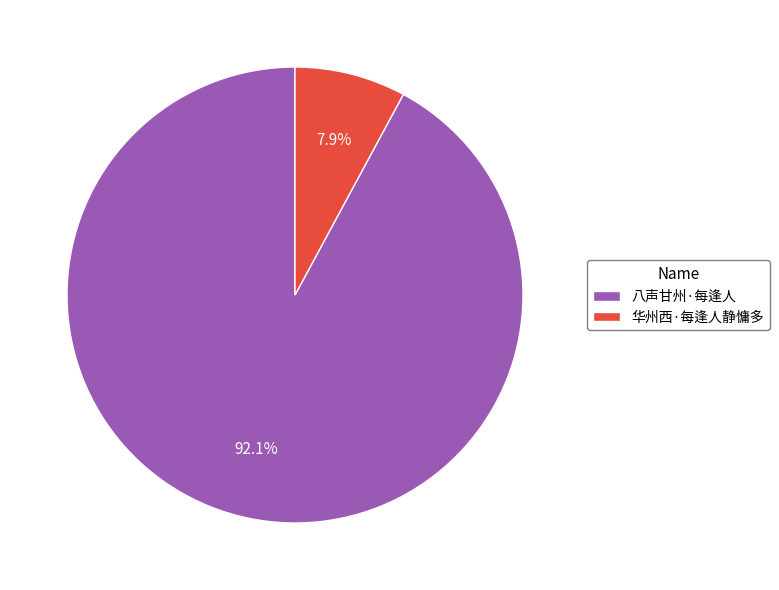

Do 八声甘州·每逢人 and 华州西·每逢人静慵多 together represent more than half of the pie?

Yes